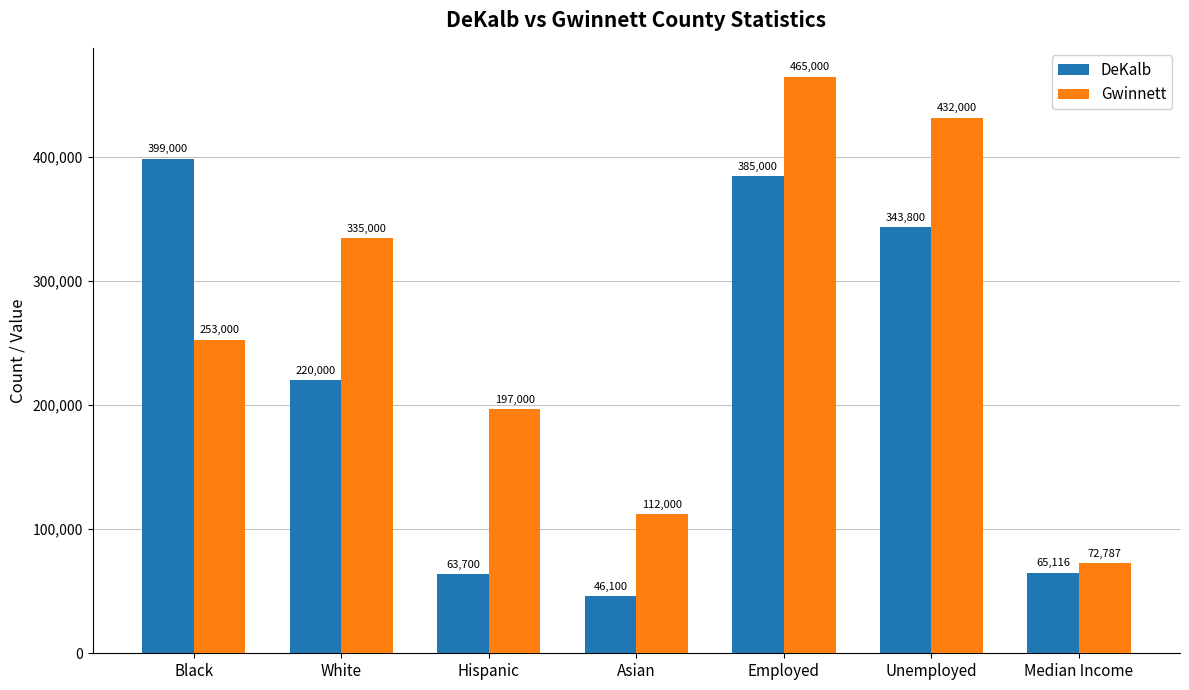

What is the spread (max minus min) of values at Hispanic?

133300